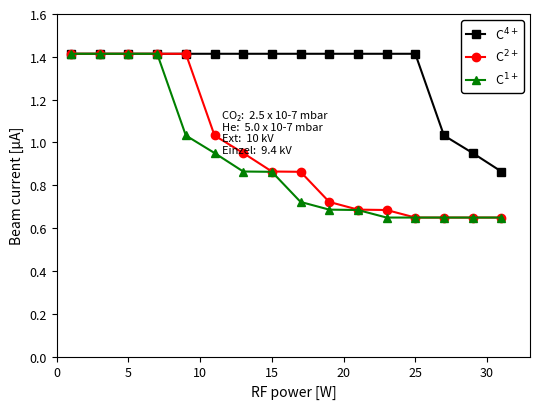

At how many categories does at least one series exceed 0?

16